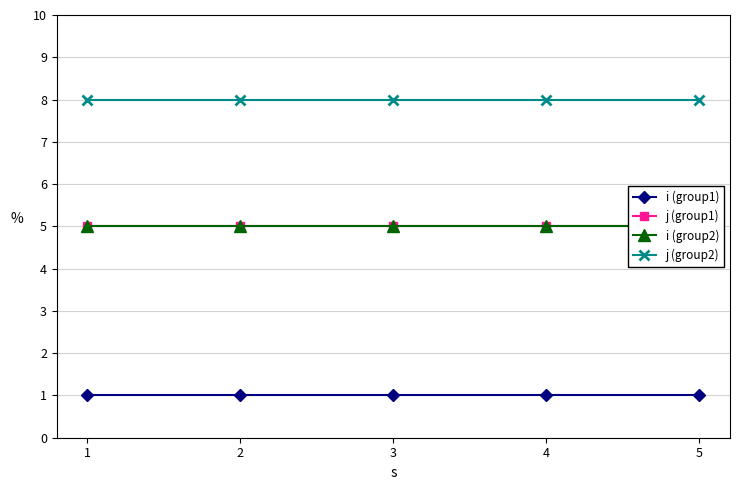

List the series in order of their peak value, lowest first.

i (group1), j (group1), i (group2), j (group2)